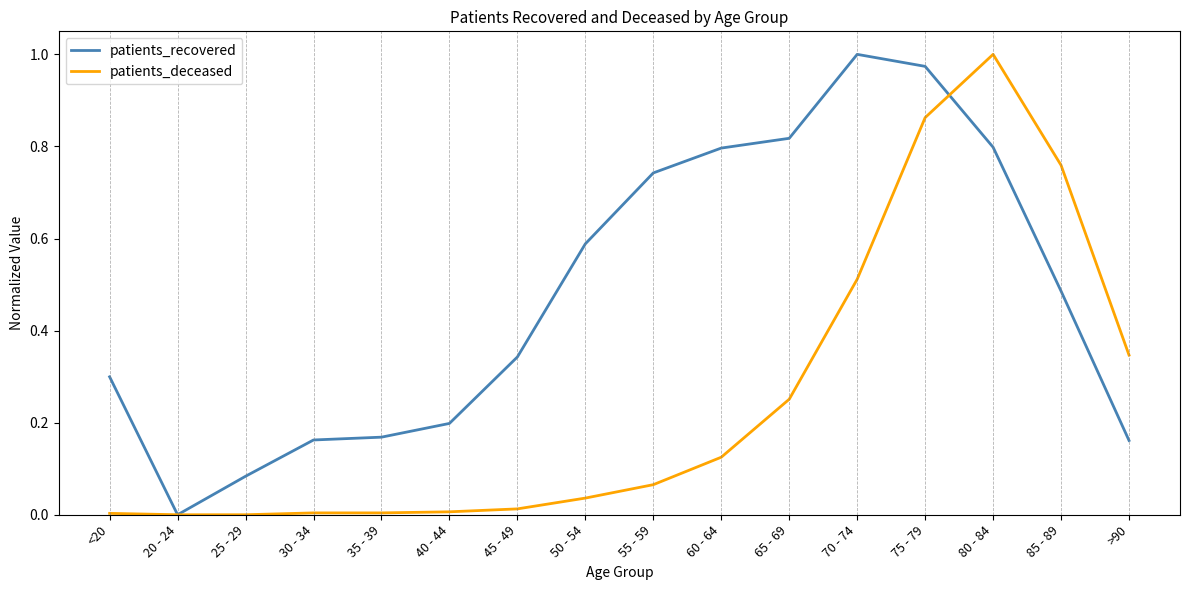

Which series changed the most between 85 - 89 and >90?

patients_deceased